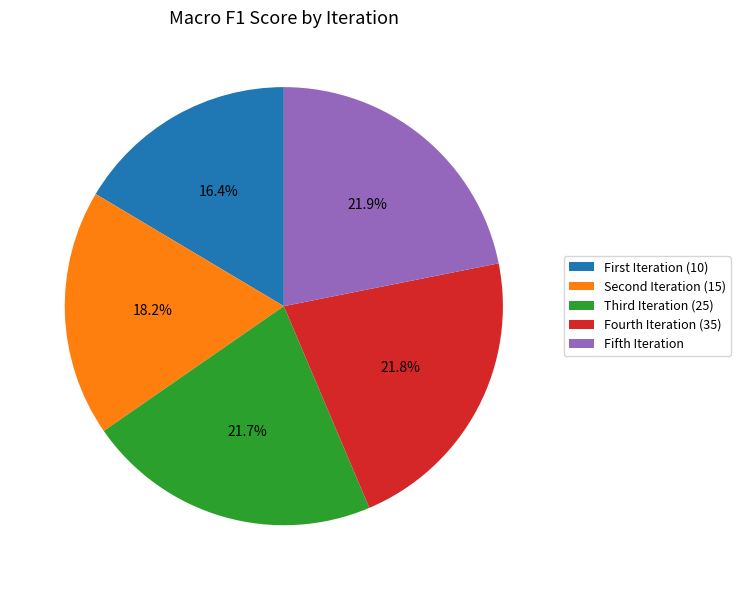

Is there a majority slice in this chart?

No